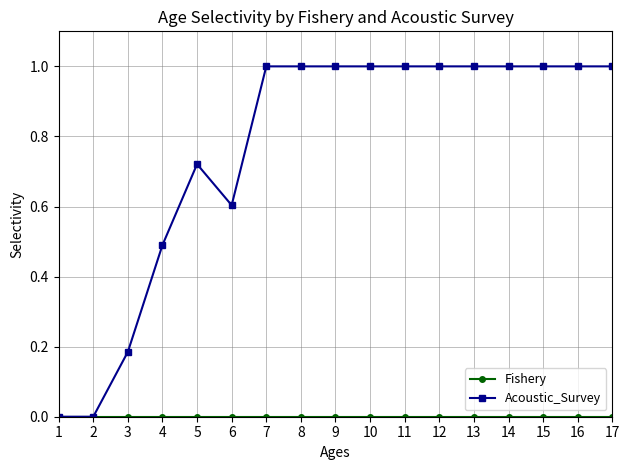

What is the difference between the maximum and second lowest values in the Acoustic_Survey series?

1.0